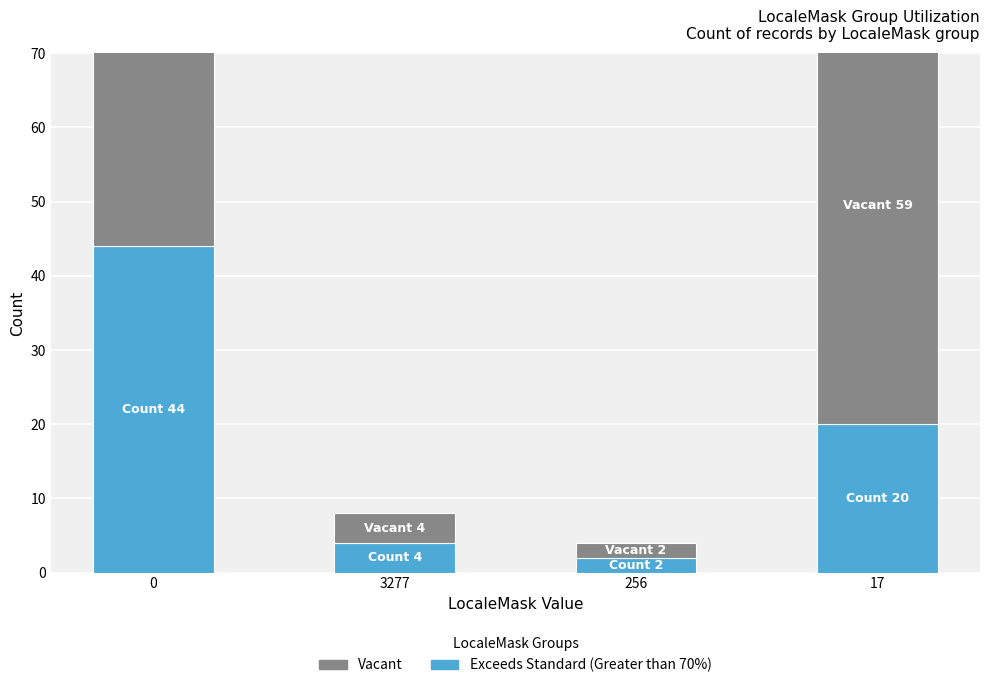

What is the difference between the maximum and minimum values in the Vacant series?

57